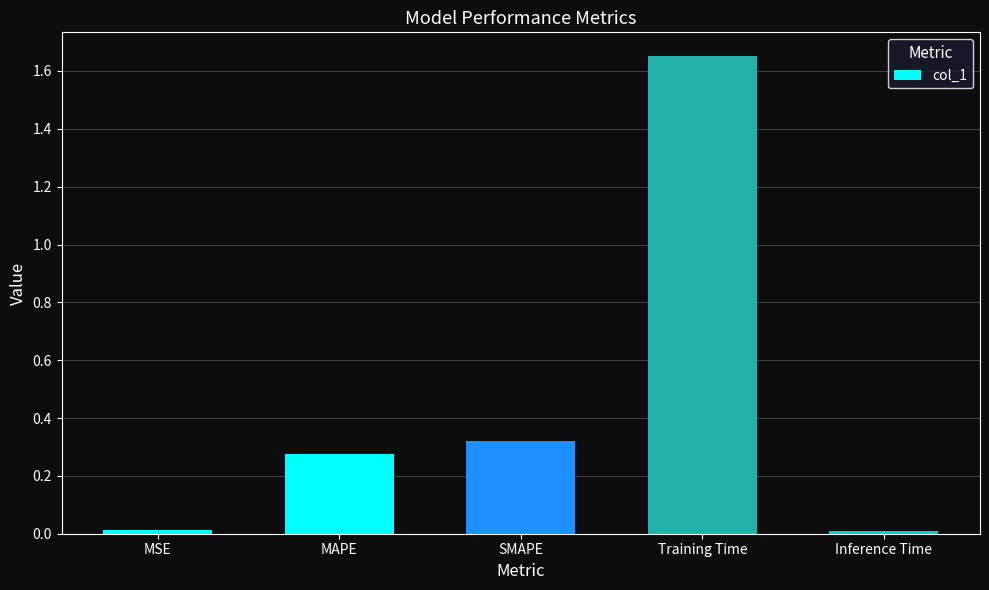

True or false: the data shows 0.5 at Training Time.

False